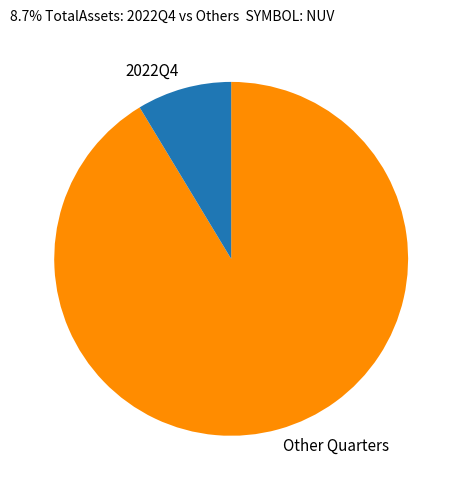

Do Other Quarters and 2022Q4 together represent more than half of the pie?

Yes